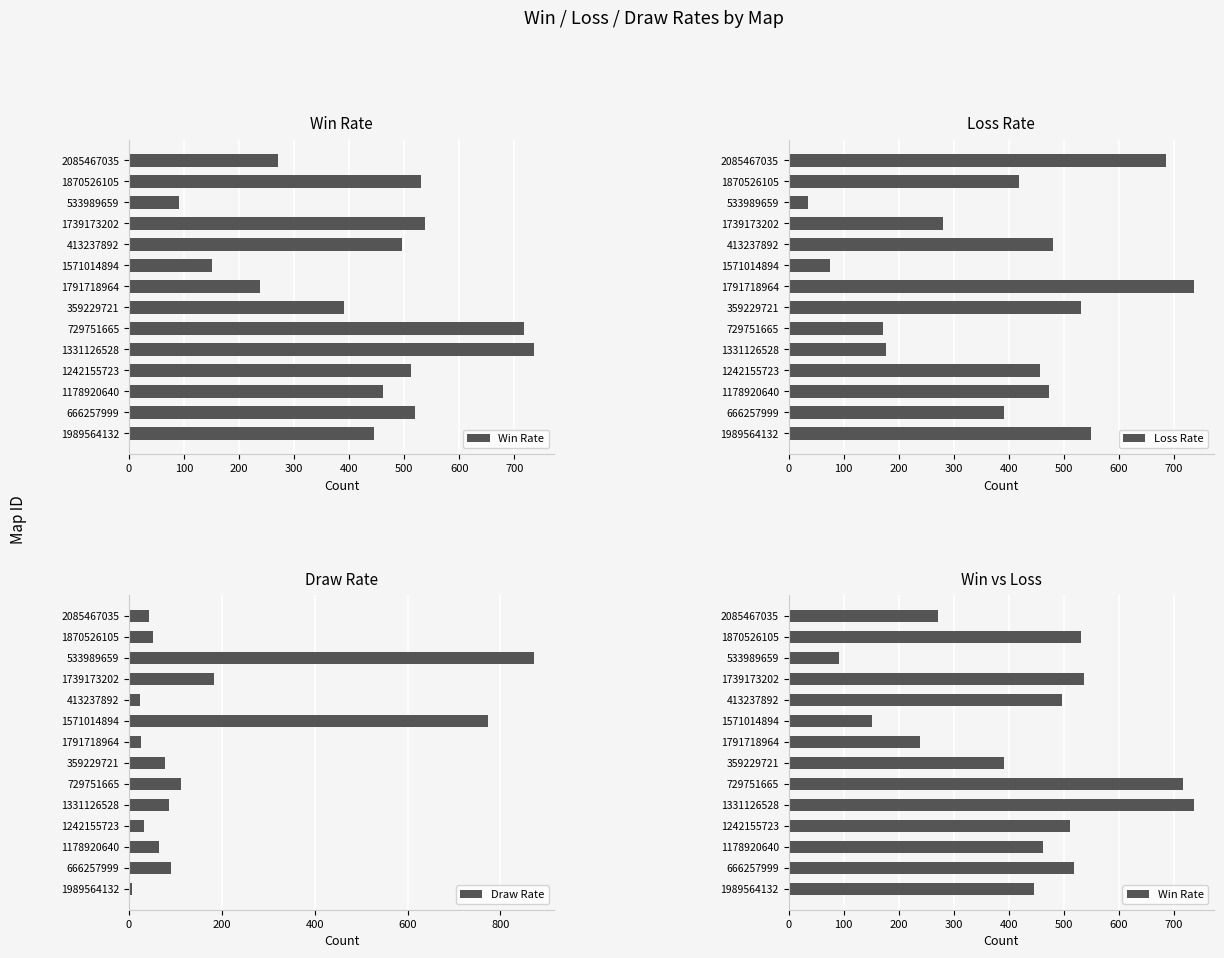

The Loss Rate series shows 68 at 729751665. True or false?

False